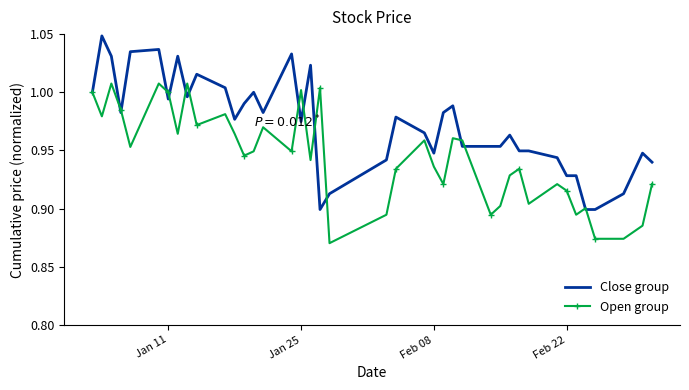

Which series has the largest total across all categories?

Close group